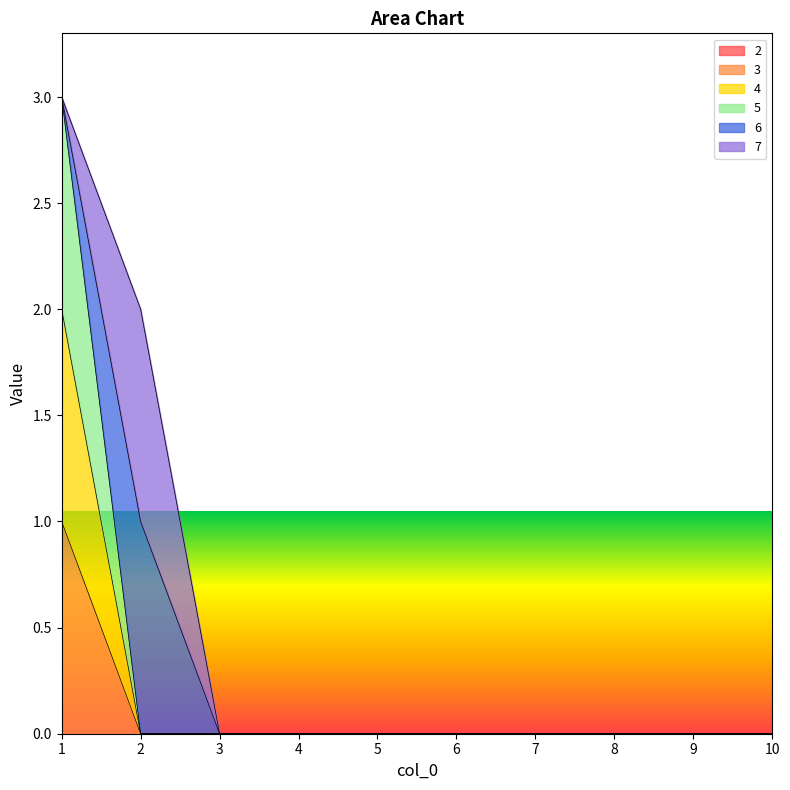

What is the maximum value for 3?

1